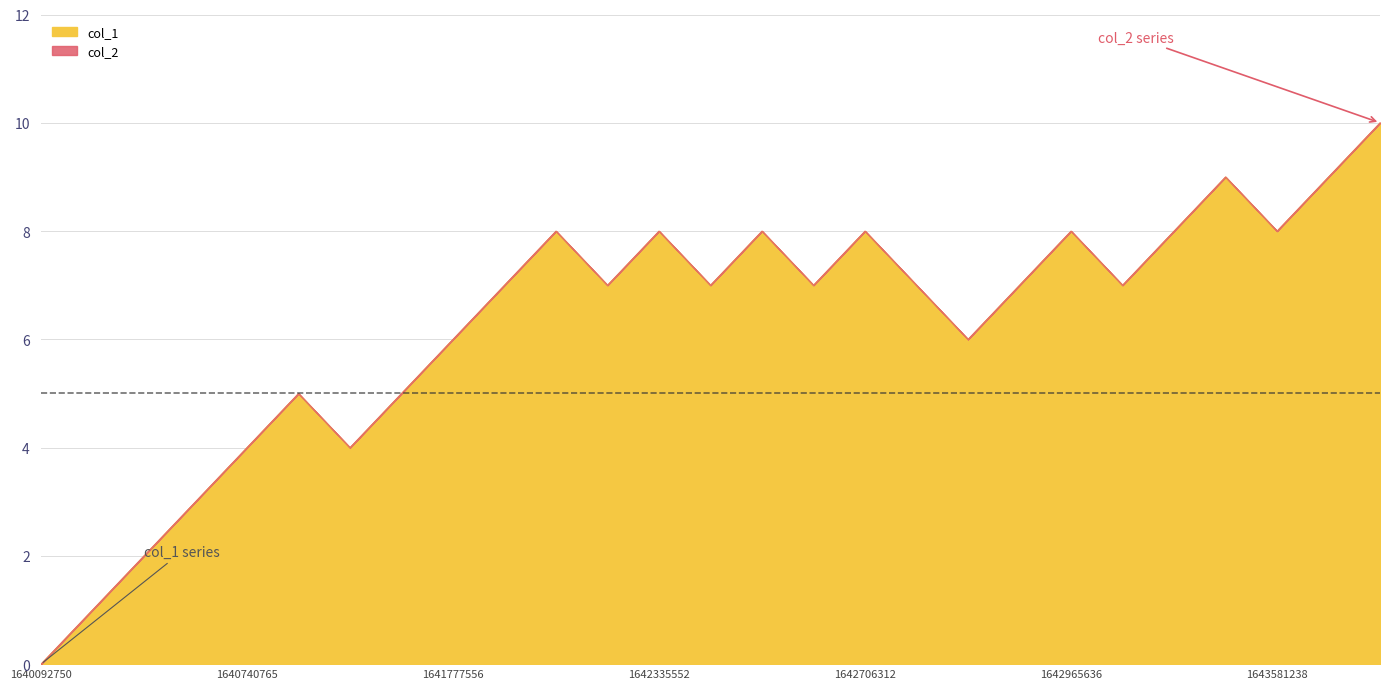

How many values exceed 7?

10